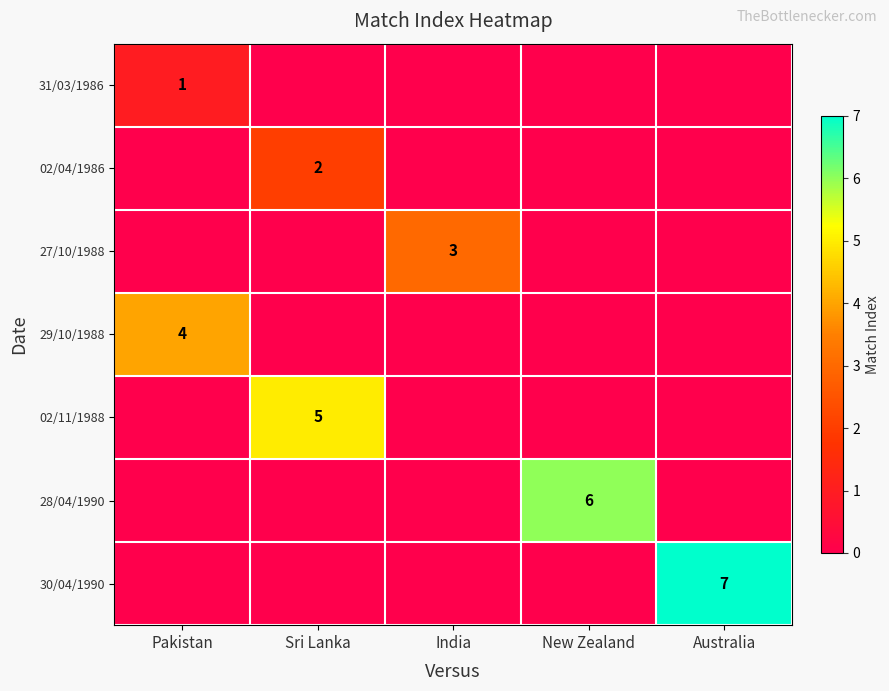

The value of 31/03/1986 at Pakistan is 1. True or false?

True